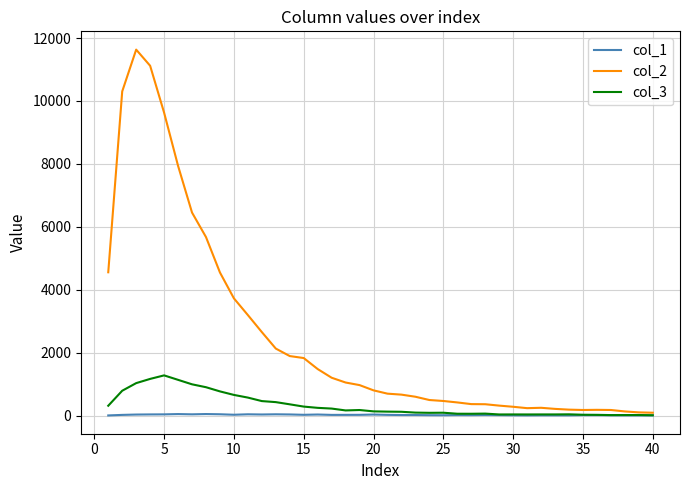

Which series has the widest spread of values?

col_2